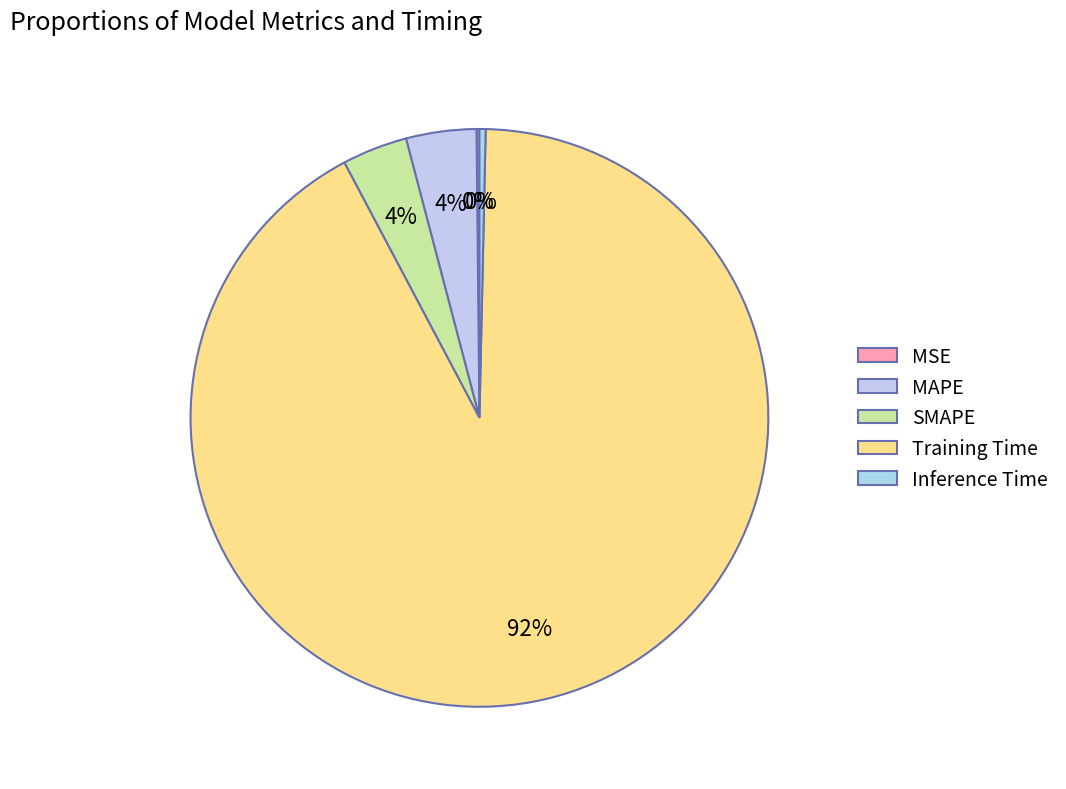

Combined, do MAPE and MSE account for over 50%?

No